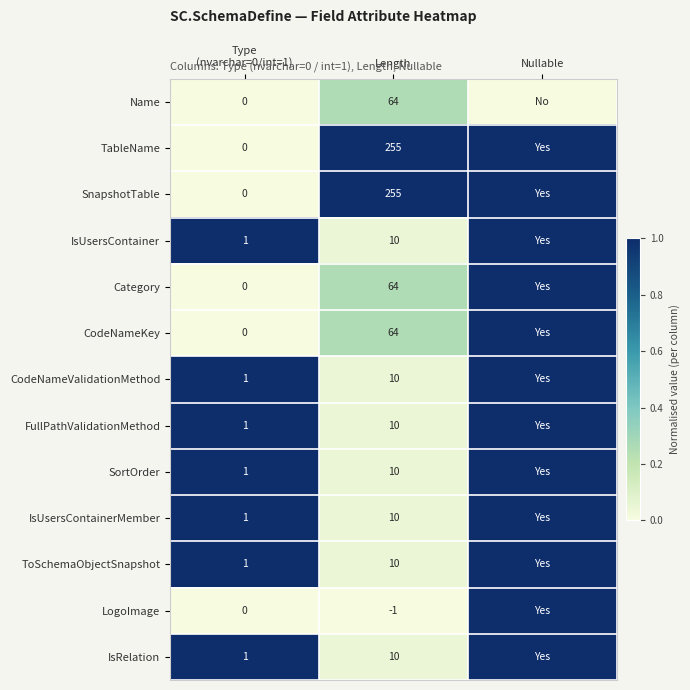

At how many categories does at least one series exceed 0?

3